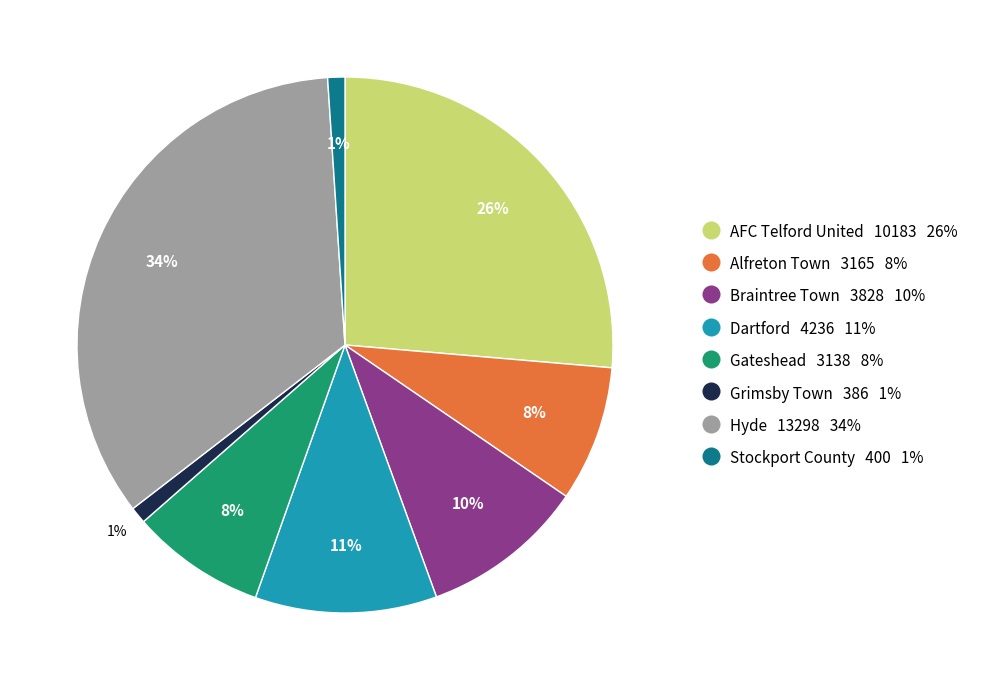

Does any single category account for the majority?

No